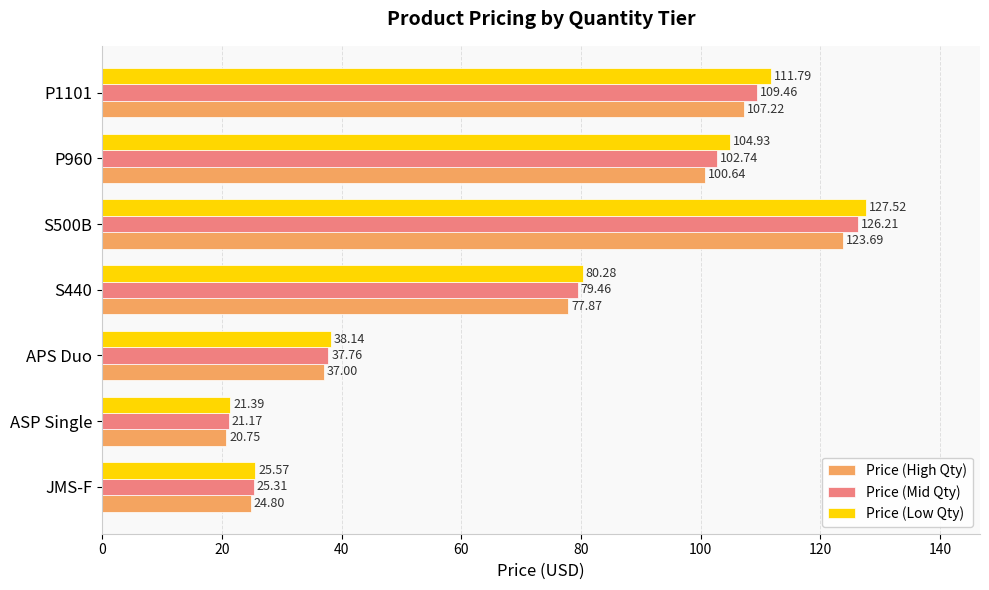

What is the difference between the Price (High Qty) values at APS Duo and JMS-F?

12.2